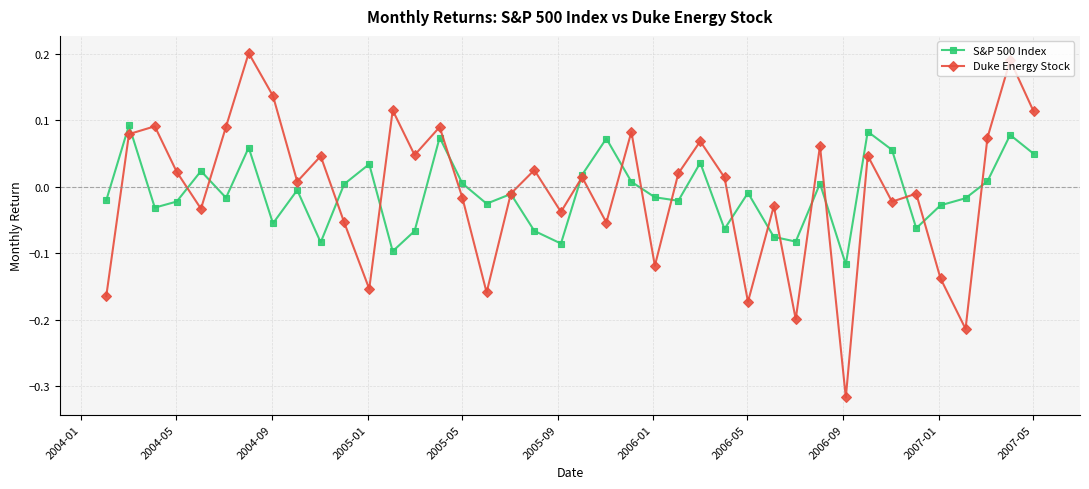

True or false: S&P 500 Index has more than 0 interior local peaks.

True